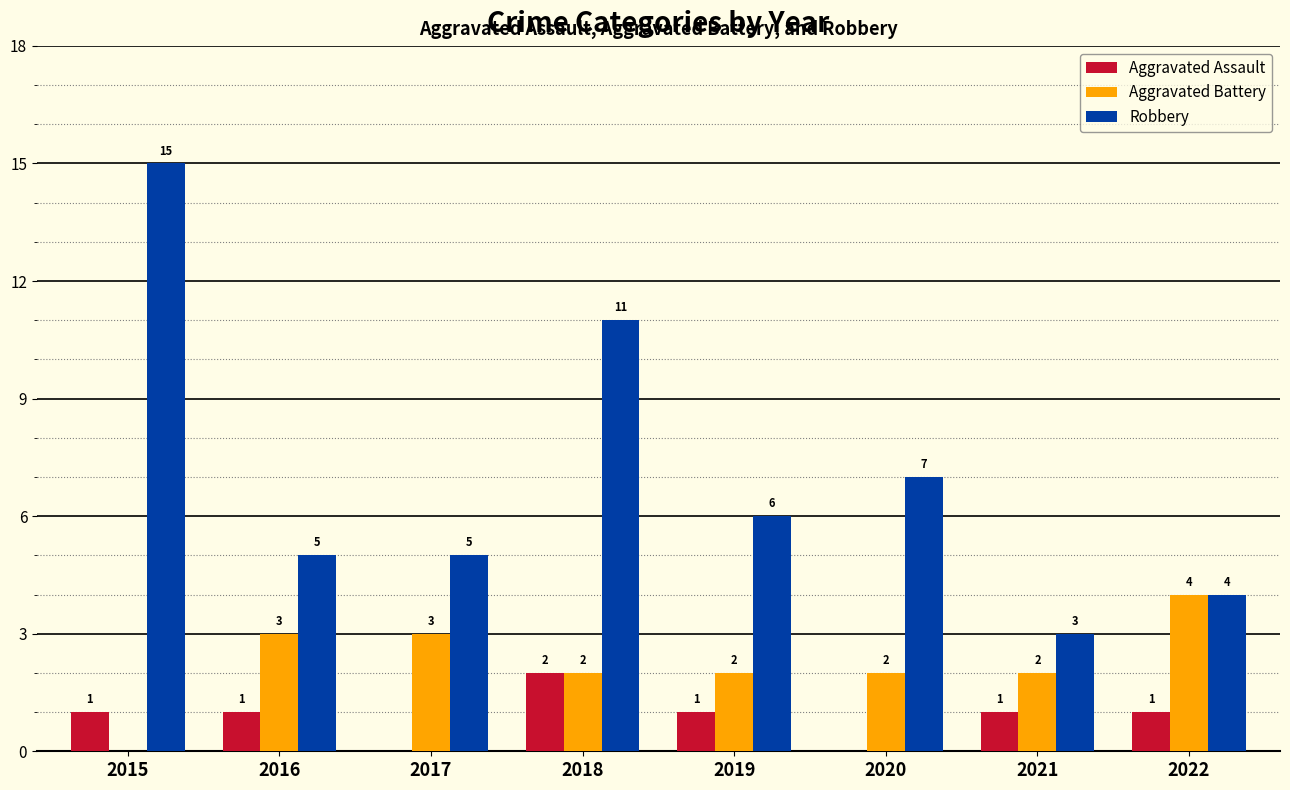

What is the sum of all Aggravated Assault values?

7